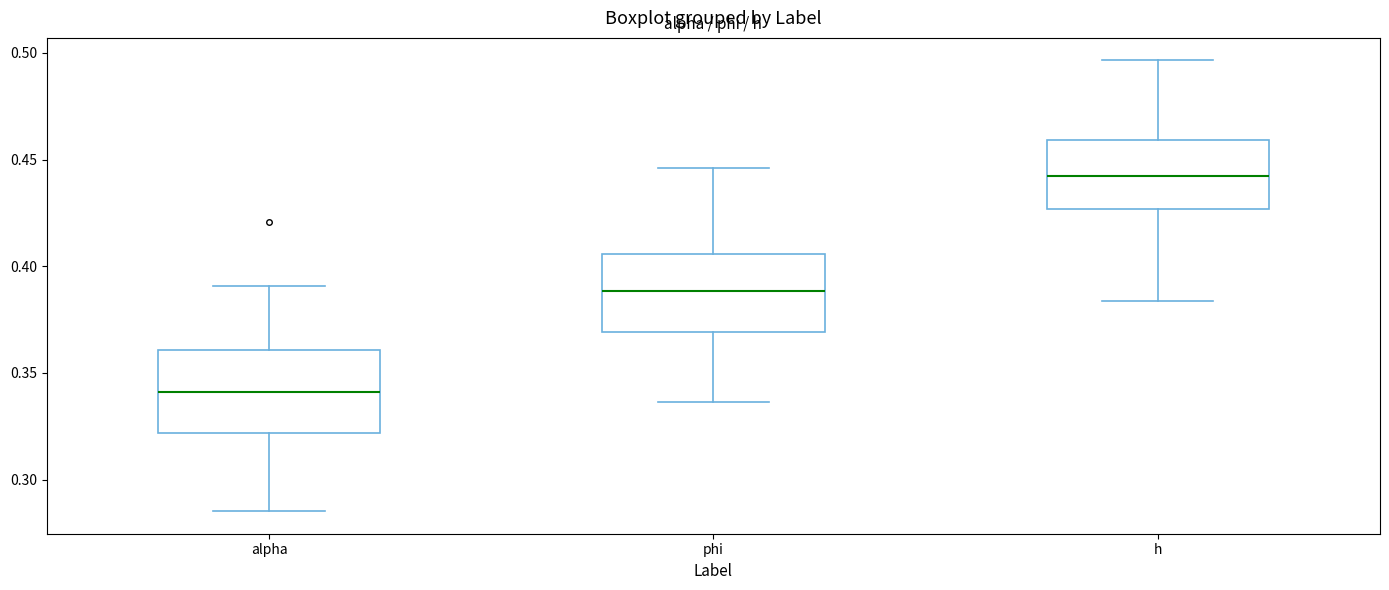

Reading left to right, read every box against the y-axis: the position of its median line, the range the box covers, and the ends of its whiskers. The values are not printed on the chart, so give them approximately, as read against the axis.

alpha: median 0.340, box 0.320 to 0.360, whiskers 0.285 to 0.390
phi: median 0.390, box 0.370 to 0.405, whiskers 0.335 to 0.445
h: median 0.440, box 0.425 to 0.460, whiskers 0.385 to 0.495